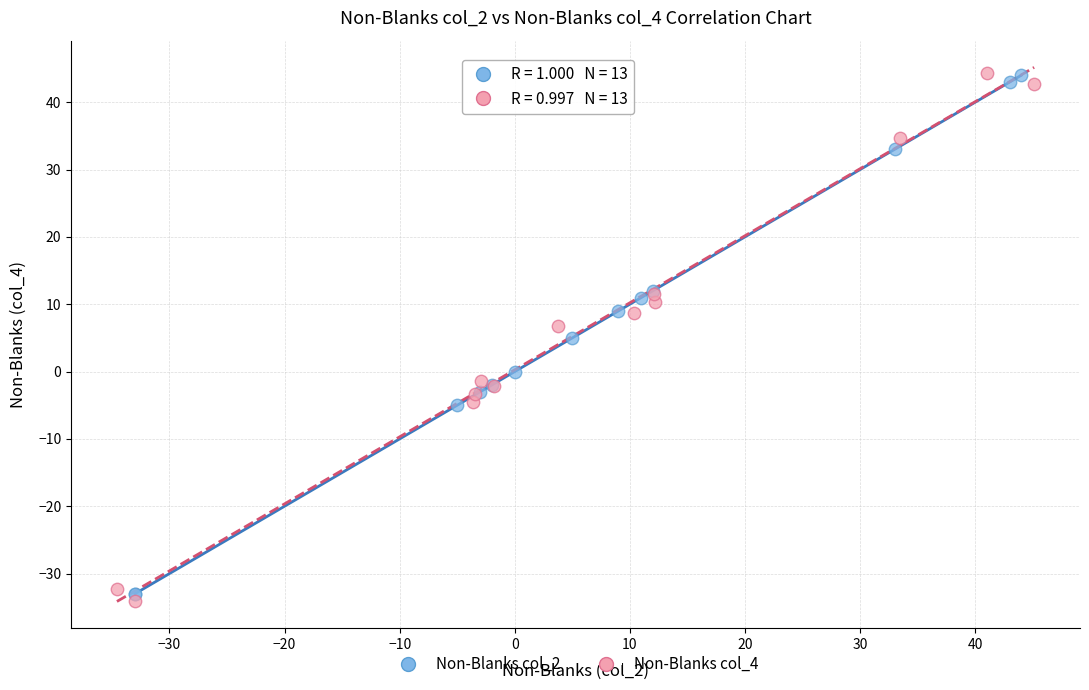

What are all the series names shown in the legend?

Non-Blanks col_2, Non-Blanks col_4